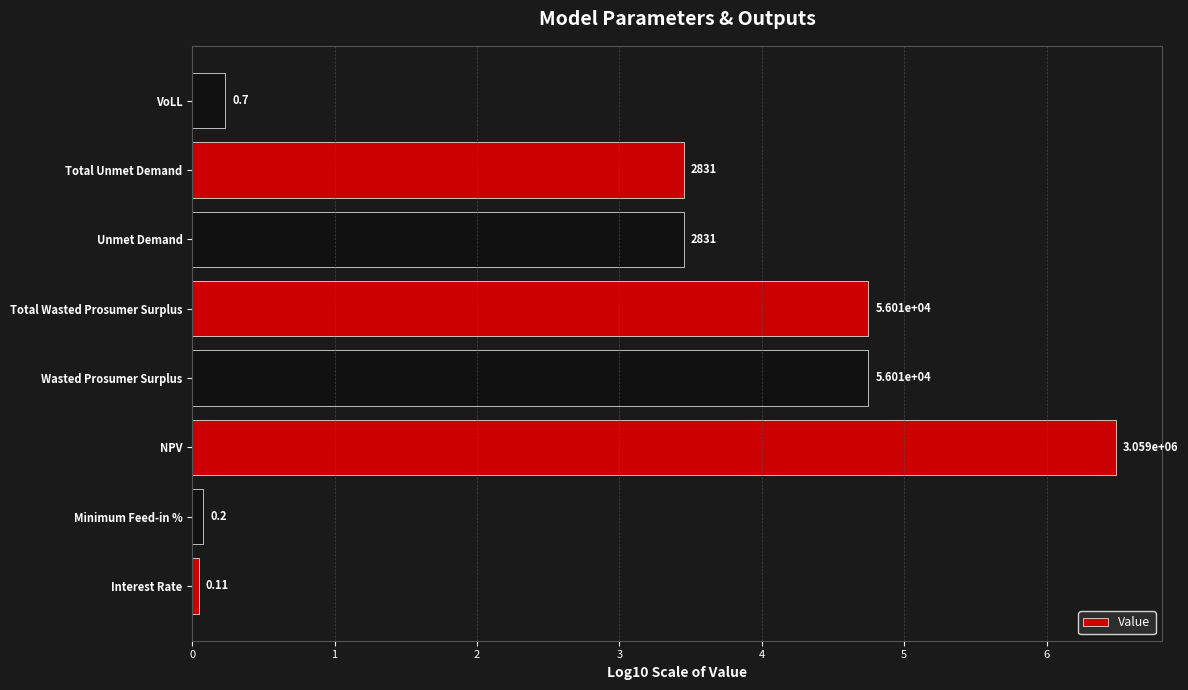

Rank the categories by value from highest to lowest.

NPV, Wasted Prosumer Surplus, Total Wasted Prosumer Surplus, Unmet Demand, Total Unmet Demand, VoLL, Minimum Feed-in %, Interest Rate